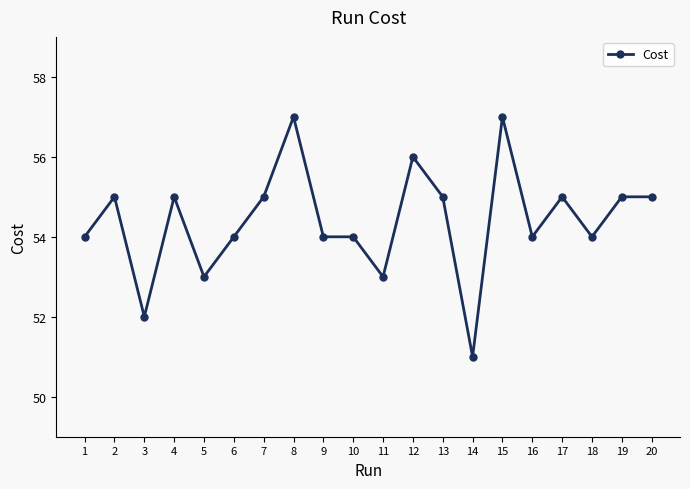

Between 16 and 11, which is larger?

16